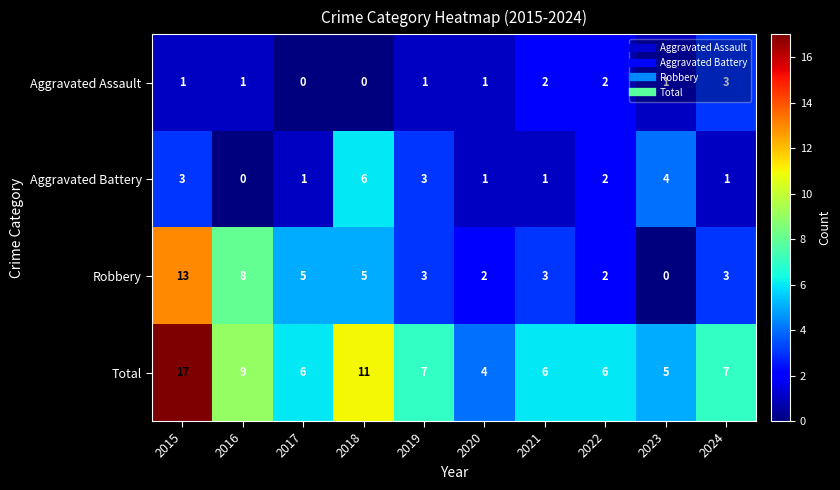

Where does the Aggravated Battery series first go above 2?

2015